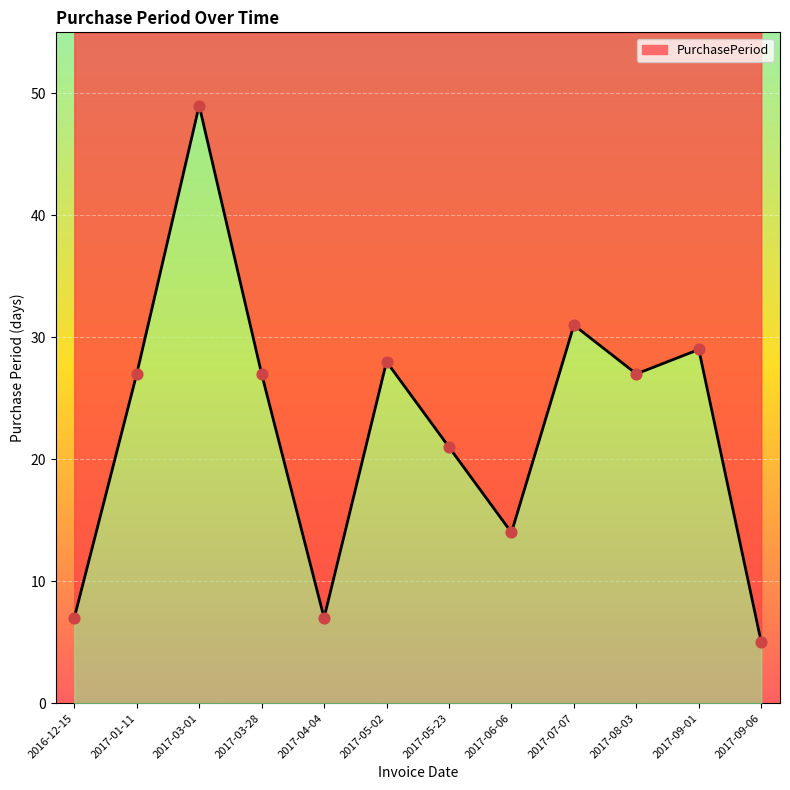

What is the change in value from 2017-05-23 to 2017-09-01?

+8